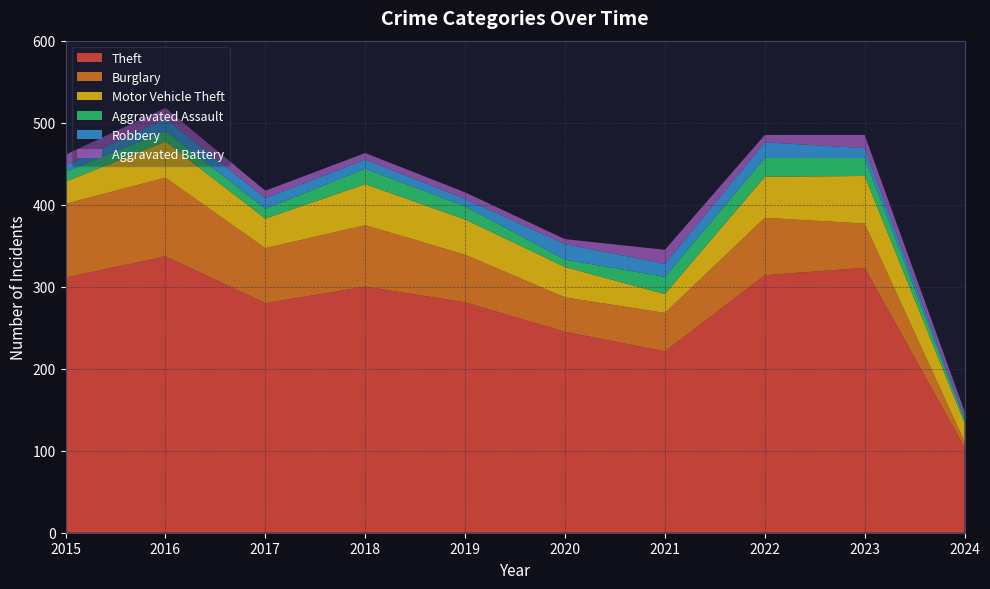

Reading right to left, what are all the values shown in this chart?

Theft: 104	323	314	221	245	281	300	280	337	311
Burglary: 7	54	70	47	42	58	75	67	96	90
Motor Vehicle Theft: 23	58	50	23	37	43	50	36	44	27
Aggravated Assault: 4	22	23	21	9	16	19	12	13	12
Robbery: 3	12	19	16	19	9	11	13	15	8
Aggravated Battery: 7	16	9	17	6	8	8	9	13	13